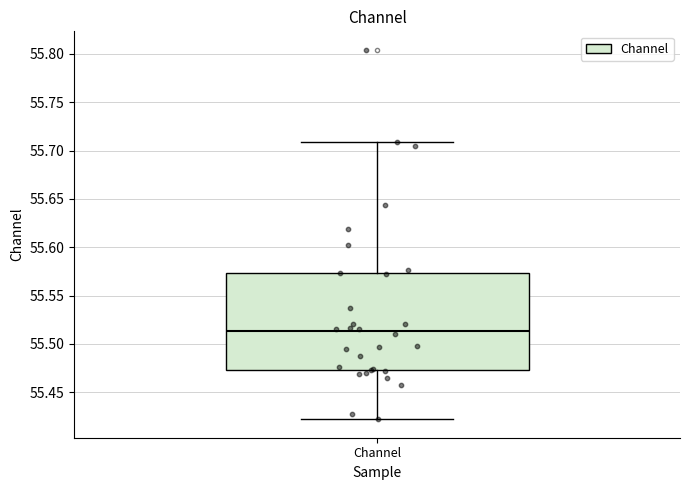

Where does the median line of the box for Channel sit on the y-axis? The values are not printed on the chart, so give them approximately, as read against the axis.

55.515